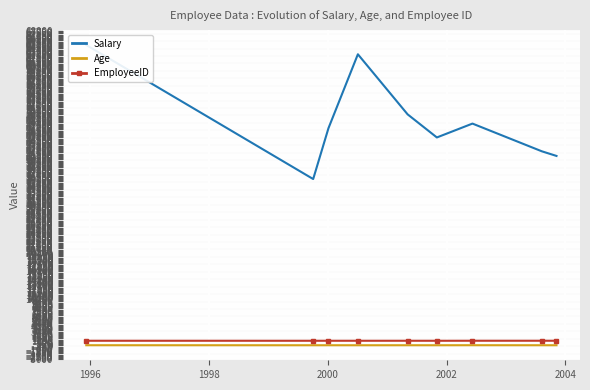

What is the difference between the second highest and second lowest values in the EmployeeID series?

6